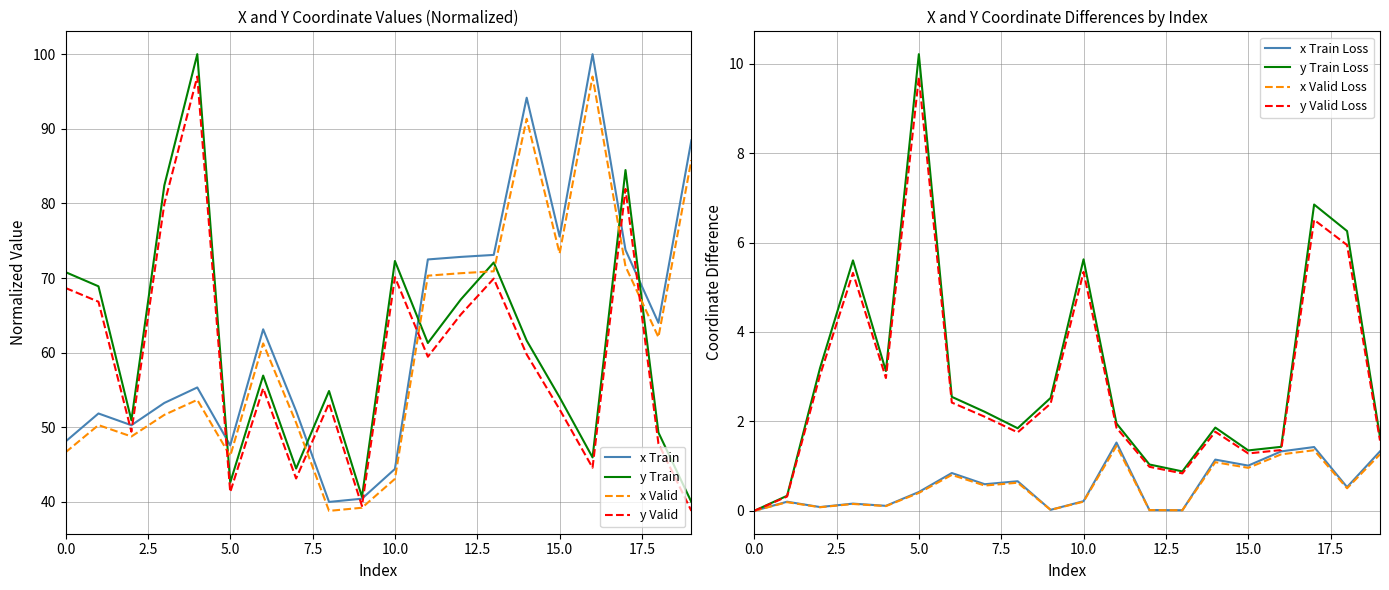

Reading right to left, list all the values displayed in this chart.

x values: 88.5	64.0	73.8	100.0	75.6	94.2	73.1	72.8	72.5	44.4	40.4	40.0	52.2	63.1	47.6	55.3	53.3	50.3	51.9	48.1
y values: 40.0	49.3	84.5	46.0	54.0	61.6	72.1	67.1	61.3	72.3	40.7	54.9	44.5	56.9	42.6	100.0	82.4	50.9	68.9	70.8